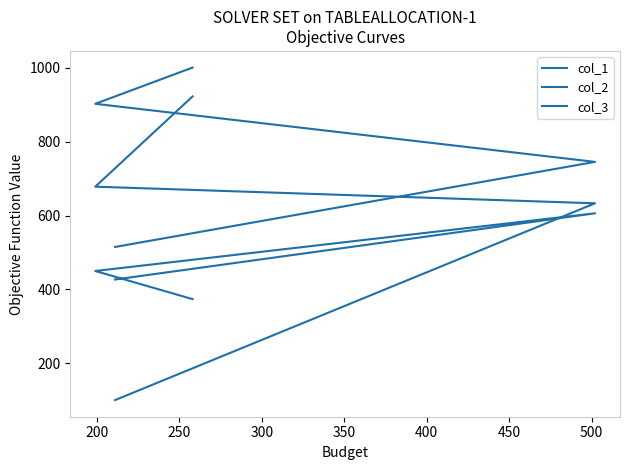

Where do col_2 and col_1 first cross each other?

150 and 200